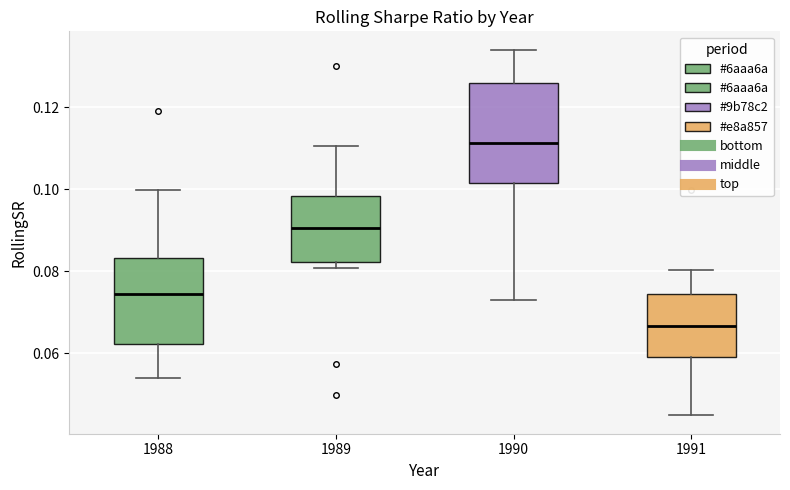

Reading left to right, read every box against the y-axis: the position of its median line, the range the box covers, and the ends of its whiskers. The values are not printed on the chart, so give them approximately, as read against the axis.

1988: median 0.074, box 0.062 to 0.084, whiskers 0.054 to 0.100
1989: median 0.090, box 0.082 to 0.098, whiskers 0.080 to 0.110
1990: median 0.112, box 0.102 to 0.126, whiskers 0.072 to 0.134
1991: median 0.066, box 0.058 to 0.074, whiskers 0.044 to 0.080